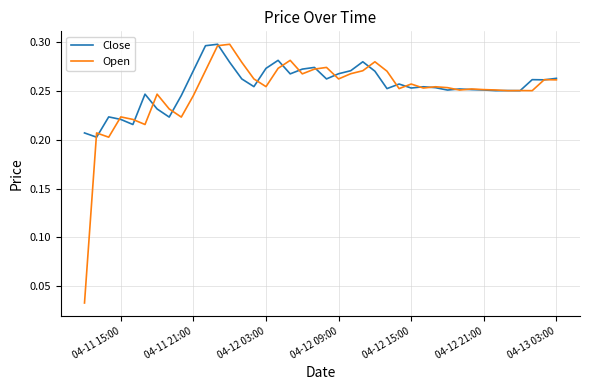

Which series has the largest total across all categories?

Close